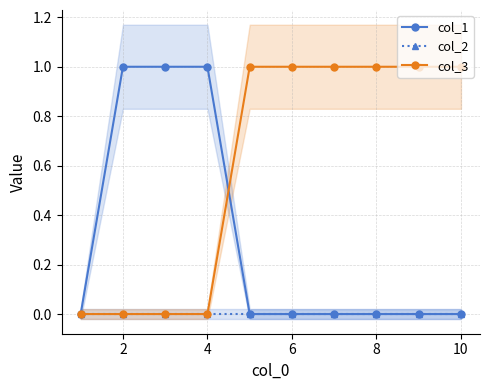

Reading left to right, extract all data points from this chart.

col_1: 0	1	1	1	0	0	0	0	0	0
col_2: 0	0	0	0	0	0	0	0	0	0
col_3: 0	0	0	0	1	1	1	1	1	1